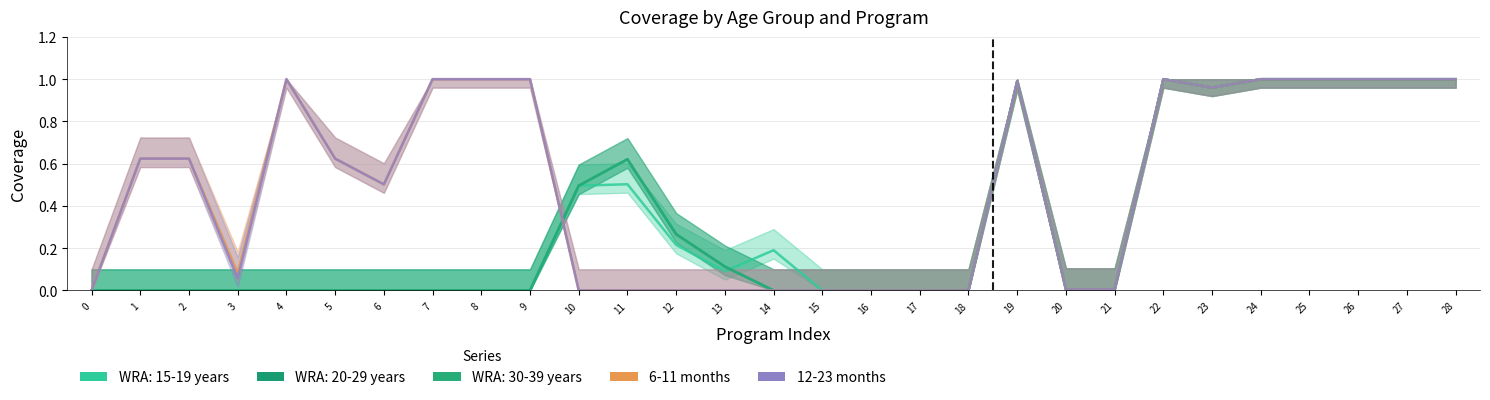

Which series changed the most between 10 and 20?

6-11 months